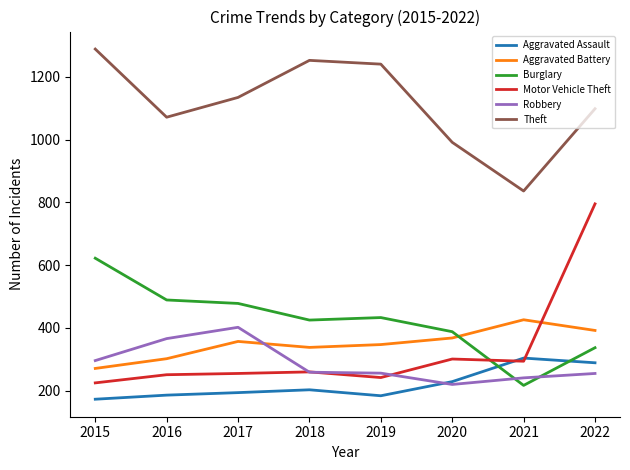

How many lines are shown in the chart?

6